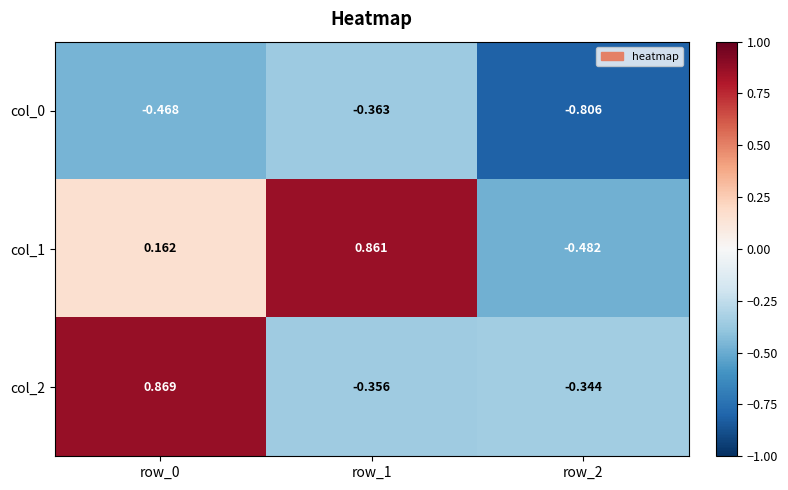

Count the number of data series in this chart.

3